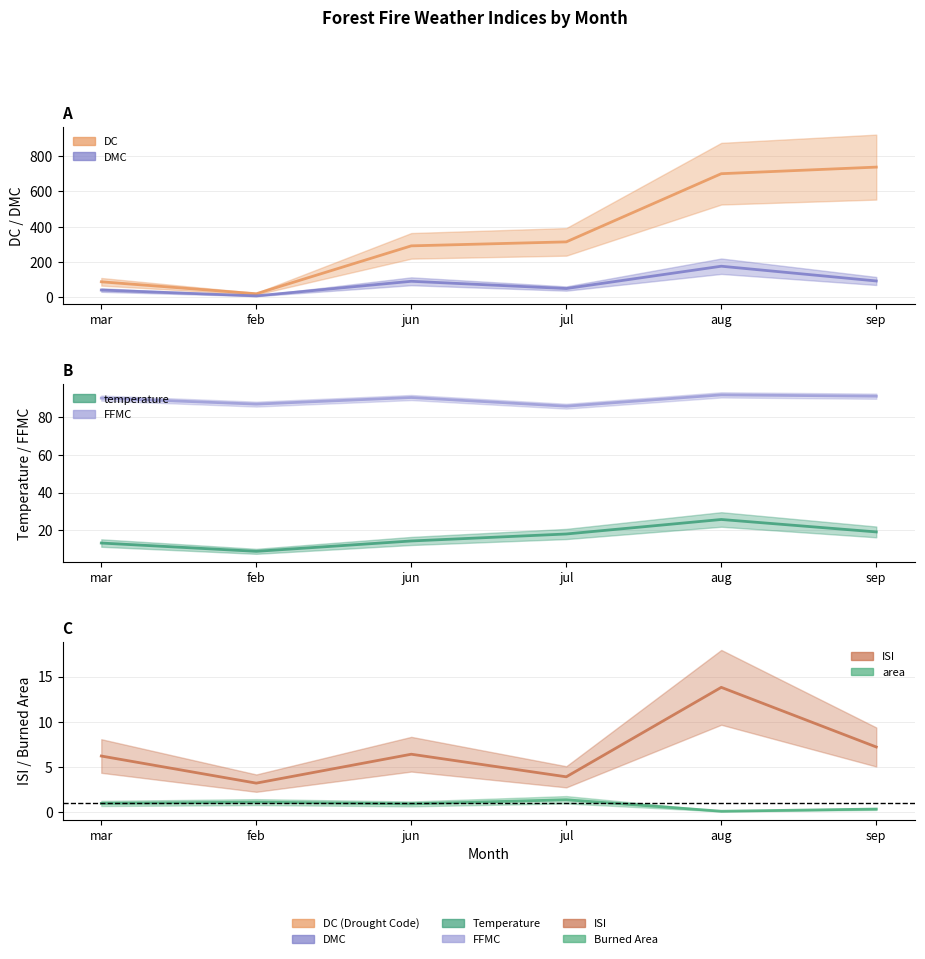

Where does the ISI series first go above 6?

mar